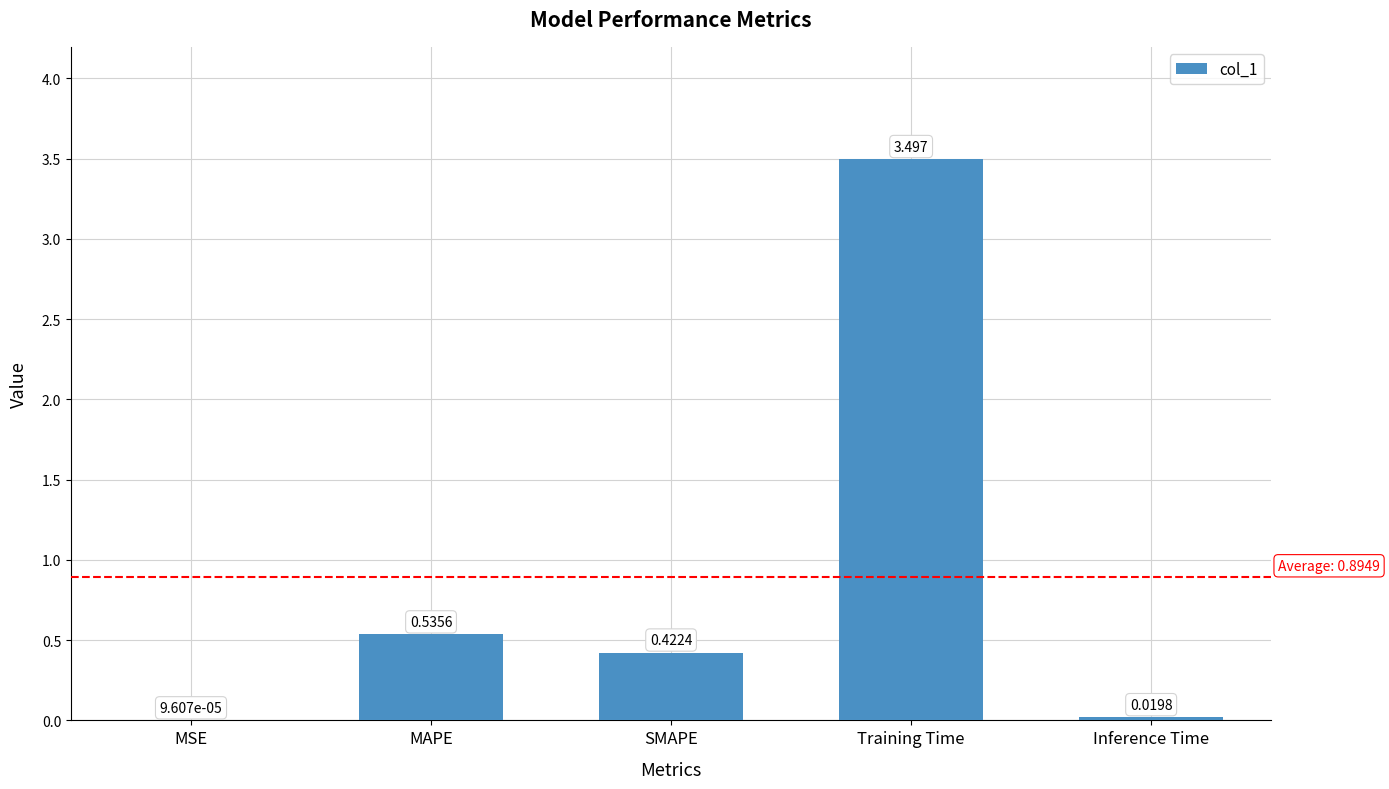

What is the maximum value shown in the chart?

3.5